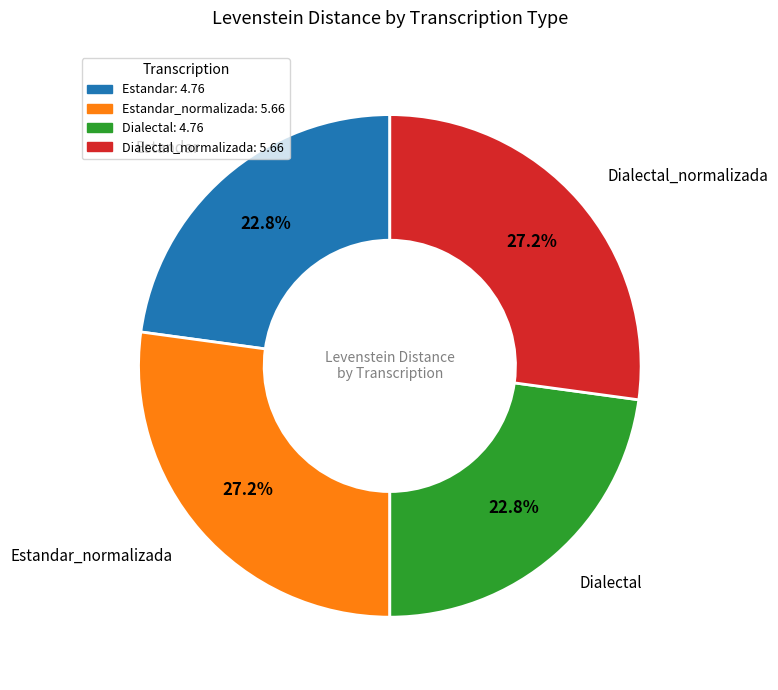

Combined, what portion of the pie is Dialectal: 4.76 and Estandar_normalizada: 5.66?

50.0%